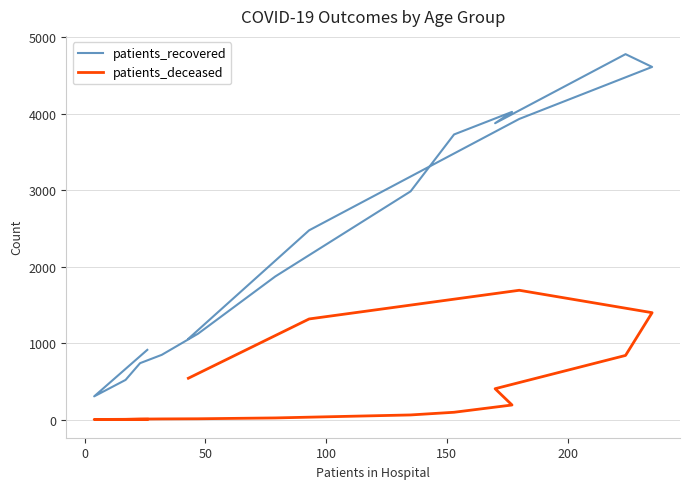

True or false: patients_deceased has more than 1 interior local peaks.

False